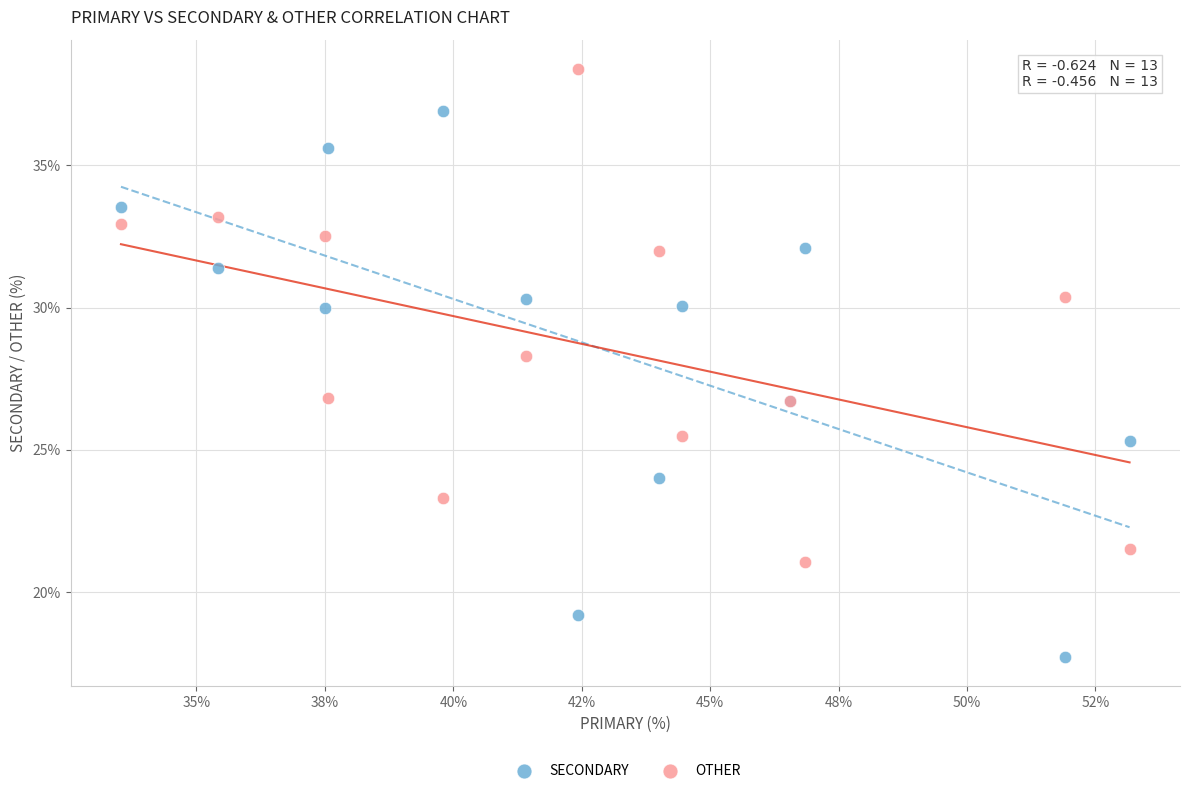

Which series reaches the maximum Y coordinate?

OTHER